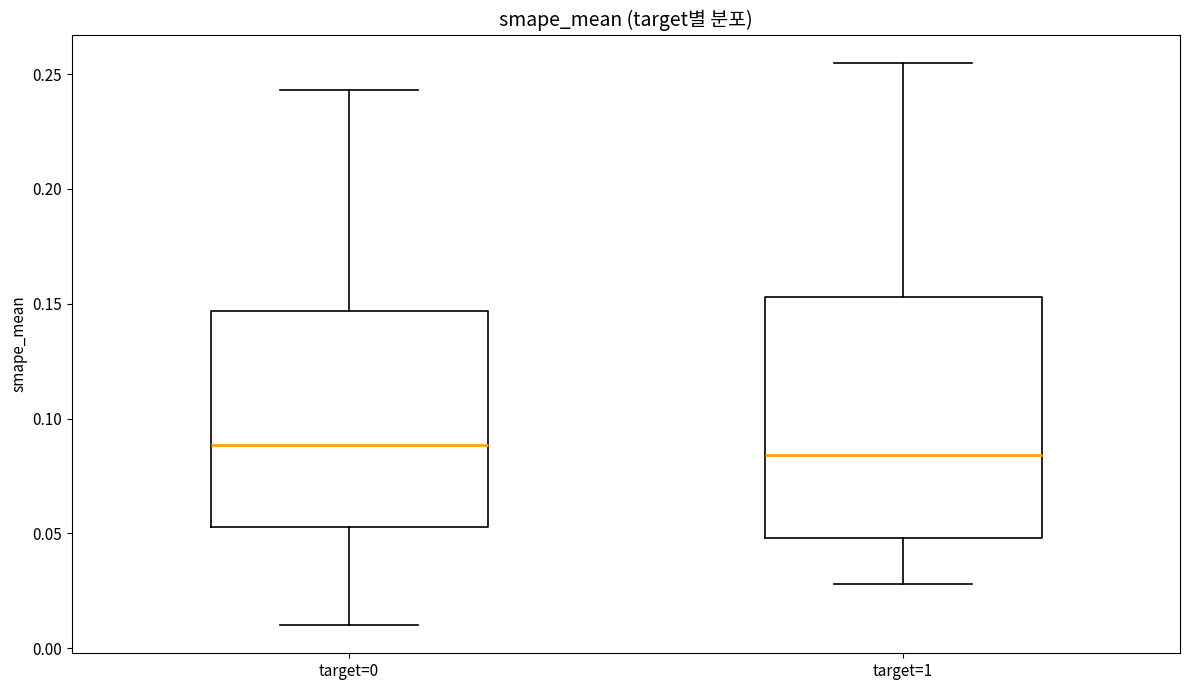

Reading left to right, transcribe this box plot: for each box, give where its median line is, the range the box spans, and where its two whiskers end, as read against the y-axis. The values are not printed on the chart, so give them approximately, as read against the axis.

target=0: median 0.090, box 0.055 to 0.145, whiskers 0.010 to 0.245
target=1: median 0.085, box 0.050 to 0.155, whiskers 0.030 to 0.255